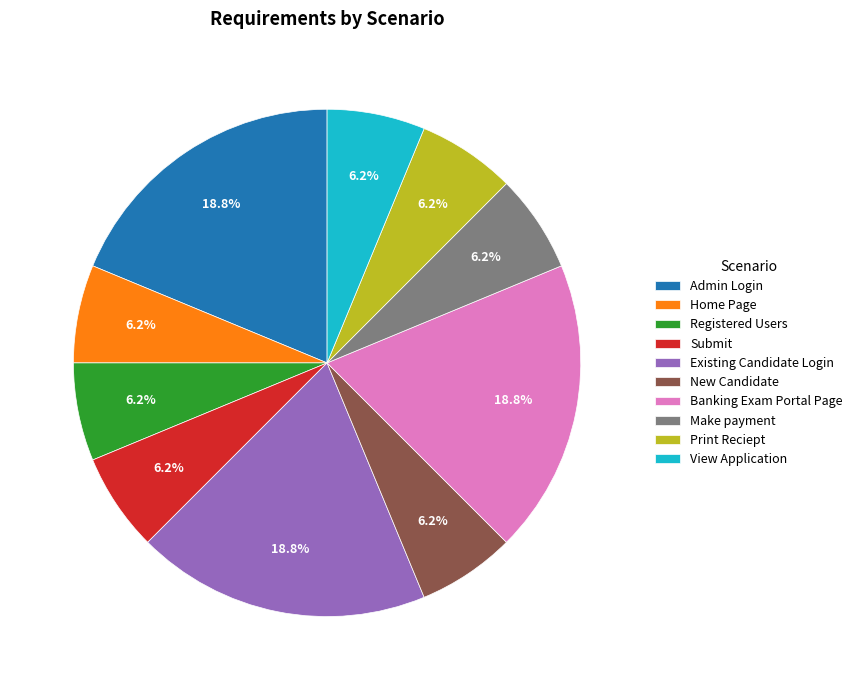

What is the ratio of the value at Existing Candidate Login to the value at New Candidate?

3.0